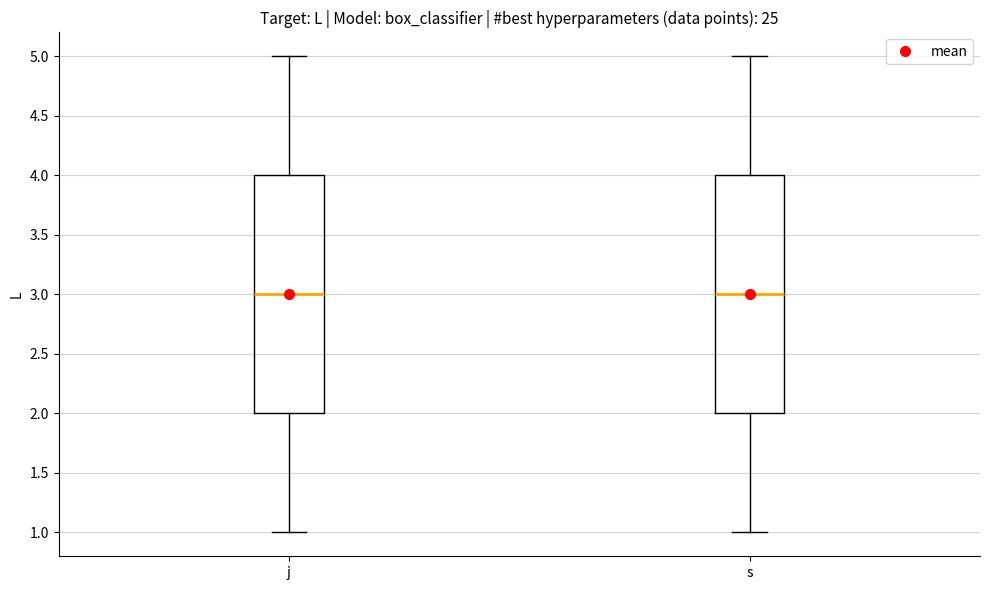

Where does the upper whisker of the box for j end on the y-axis? The values are not printed on the chart, so give them approximately, as read against the axis.

5